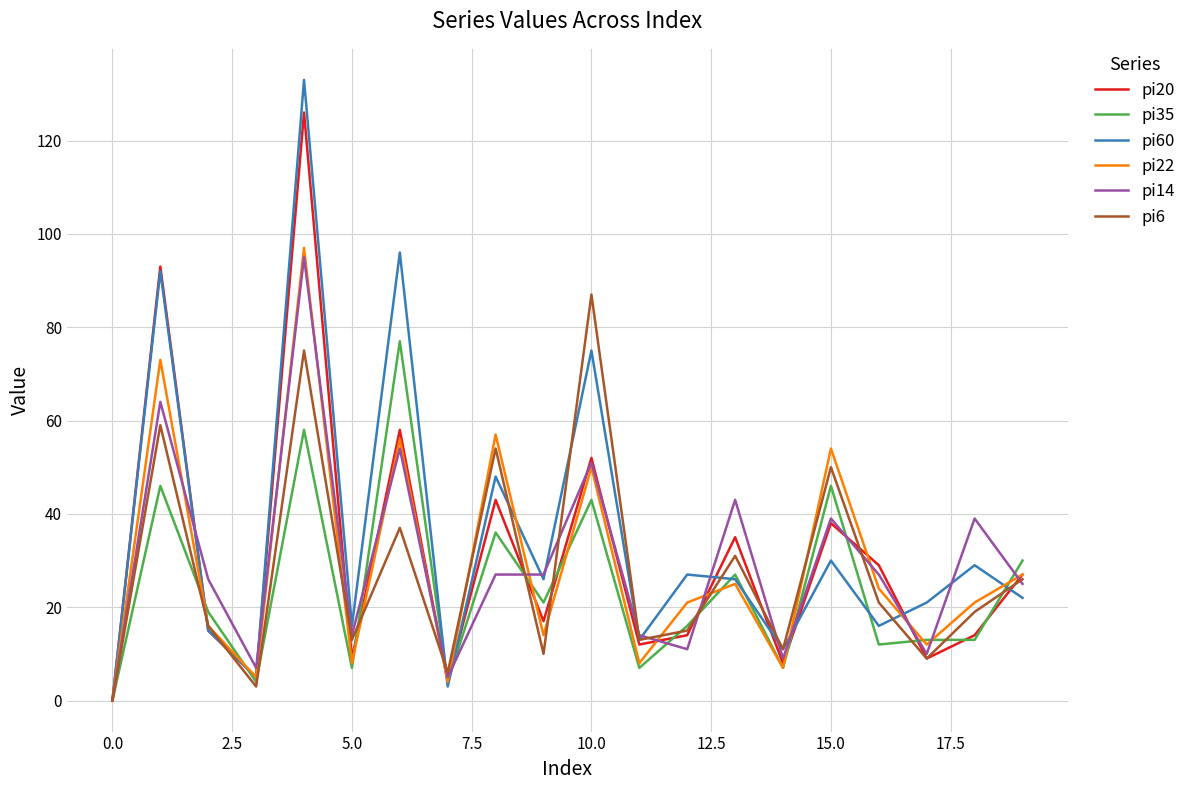

Reading left to right, list all the values displayed in this chart.

pi20: 0	93	15	5	126	9	58	4	43	17	52	12	14	35	8	38	29	9	14	27
pi35: 0	46	19	4	58	7	77	4	36	21	43	7	16	27	7	46	12	13	13	30
pi60: 0	92	15	5	133	16	96	3	48	26	75	13	27	26	11	30	16	21	29	22
pi22: 0	73	16	5	97	8	56	4	57	14	50	8	21	25	7	54	24	12	21	27
pi14: 0	64	26	7	95	14	54	5	27	27	51	14	11	43	9	39	27	10	39	25
pi6: 0	59	16	3	75	13	37	6	54	10	87	13	15	31	11	50	21	9	19	26